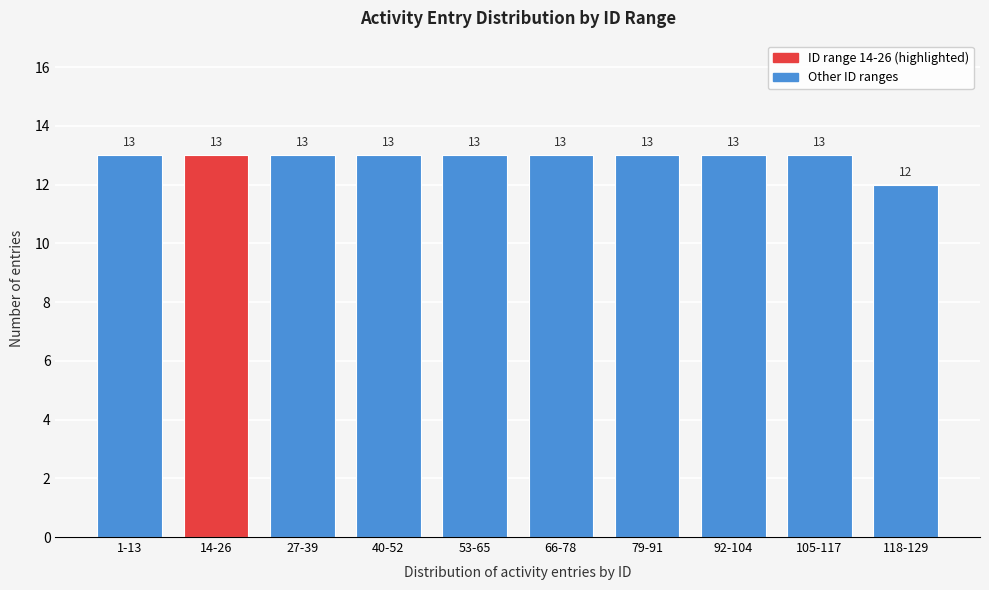

Reading left to right, list all the values displayed in this chart.

1-13=13	14-26=13	27-39=13	40-52=13	53-65=13	66-78=13	79-91=13	92-104=13	105-117=13	118-129=12